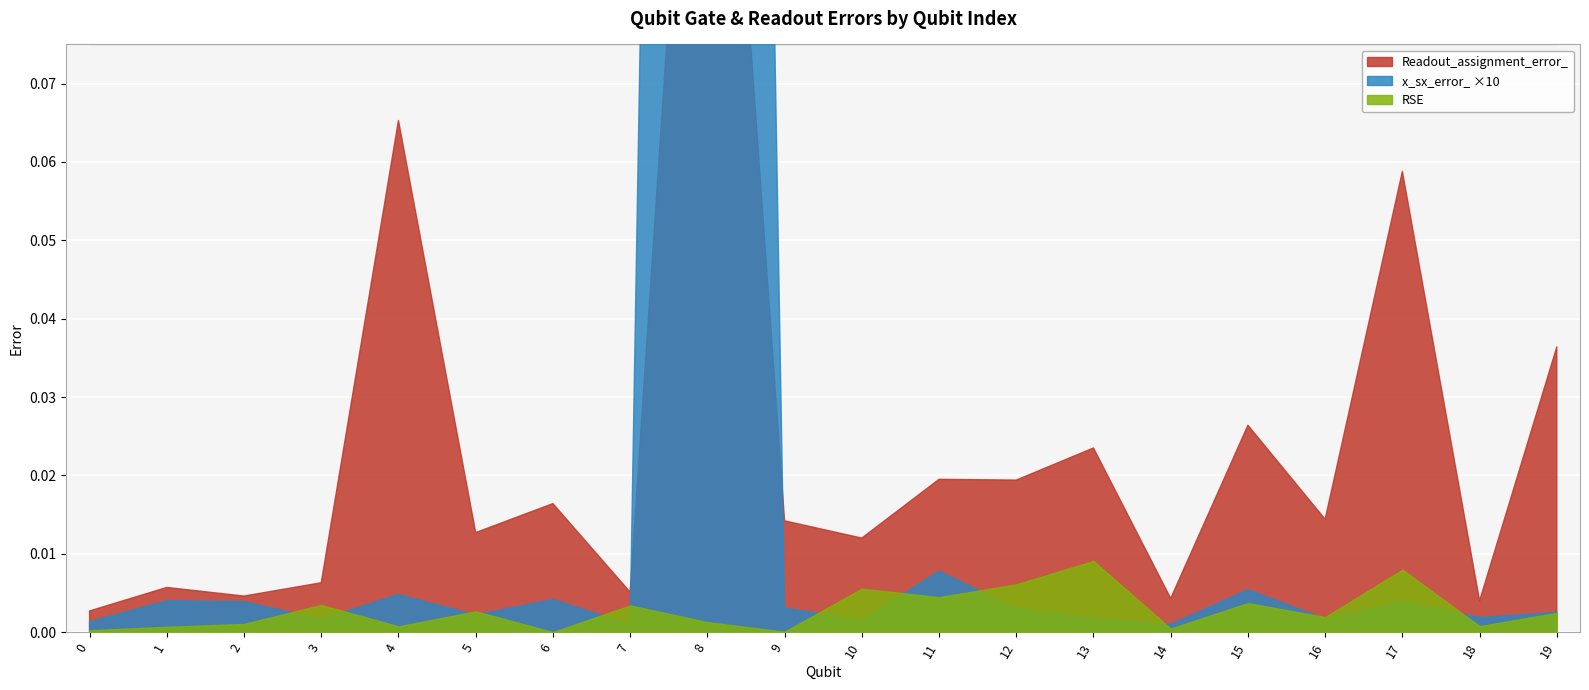

At 12, list the series in order from smallest to largest.

x_sx_error_, RSE, Readout_assignment_error_